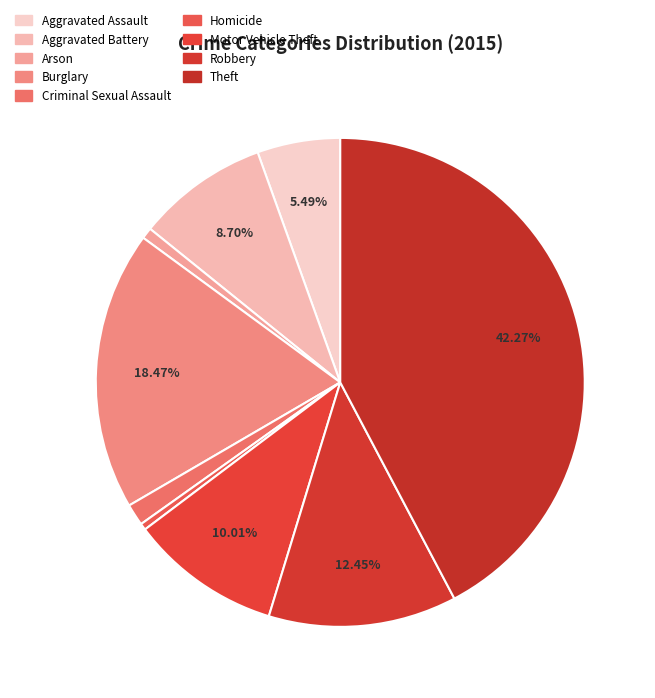

How many slices are in this pie chart?

9